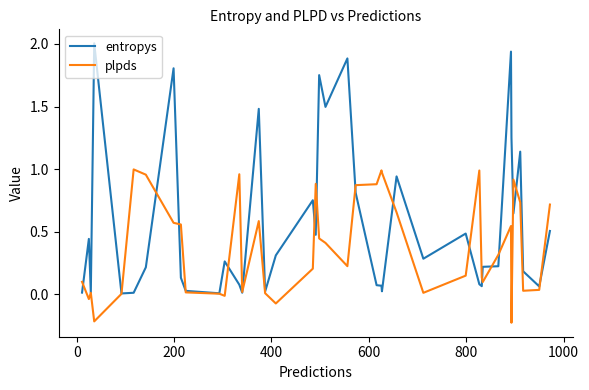

True or false: plpds has more than 2 interior local peaks.

True